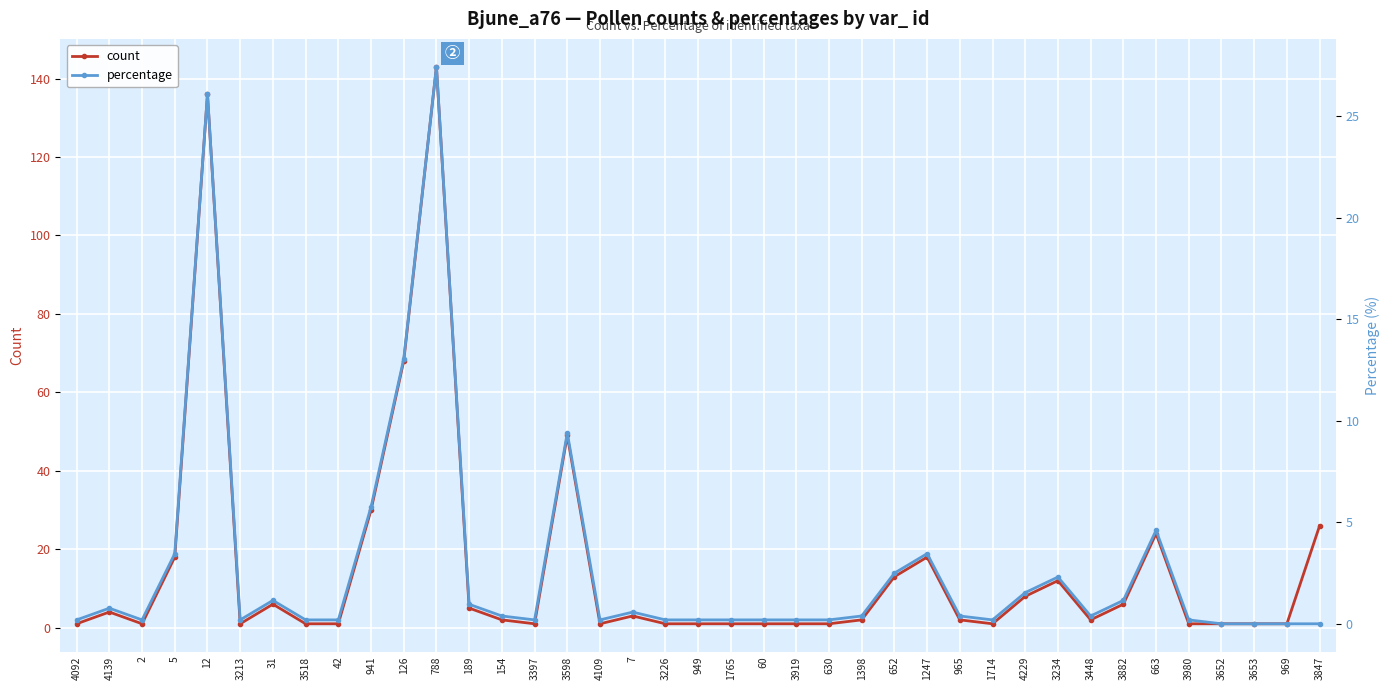

How many data points does each series have?

39